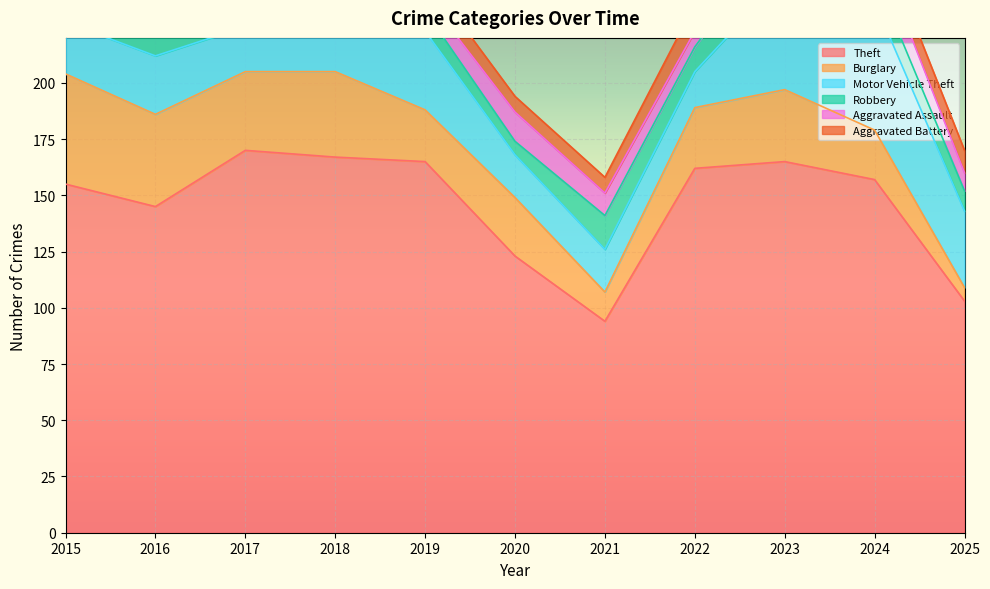

True or false: Aggravated Assault has more than 0 points higher than both neighbors.

True